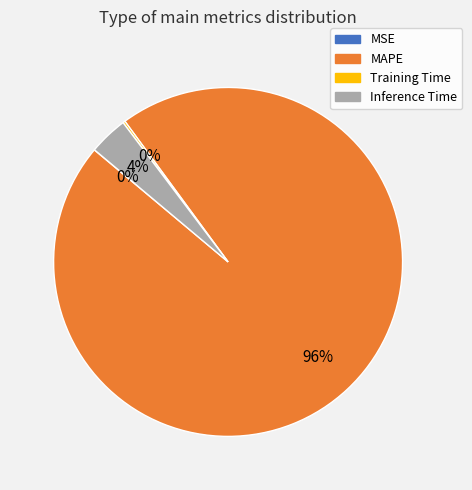

To the nearest percent, what is the difference between the largest and smallest slice percentages?

96%